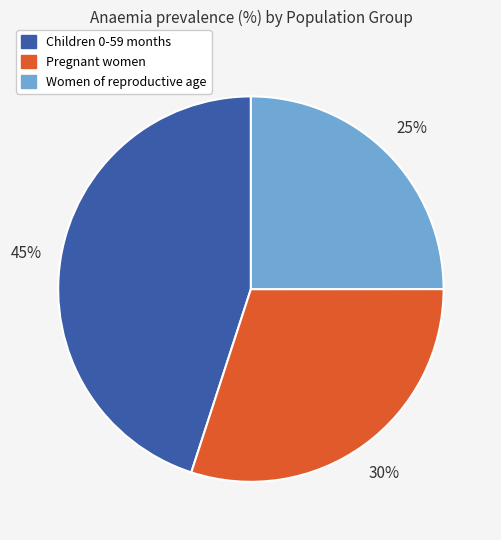

To the nearest percent, what is the difference between the Pregnant women and Children 0-59 months slice percentages?

15%